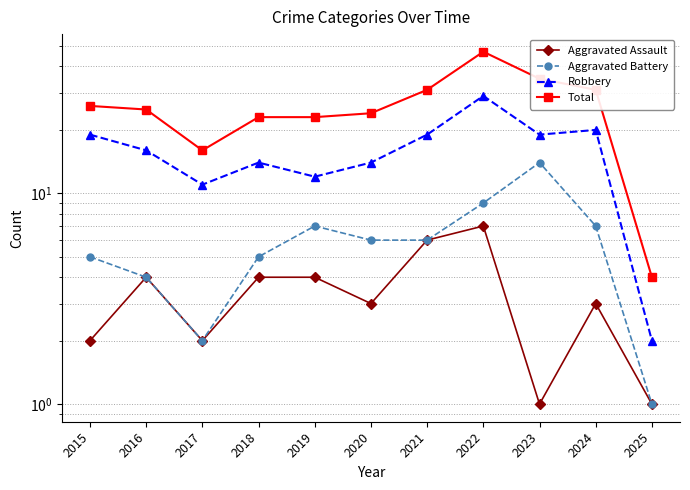

At which category does Aggravated Assault reach its first local peak?

2016